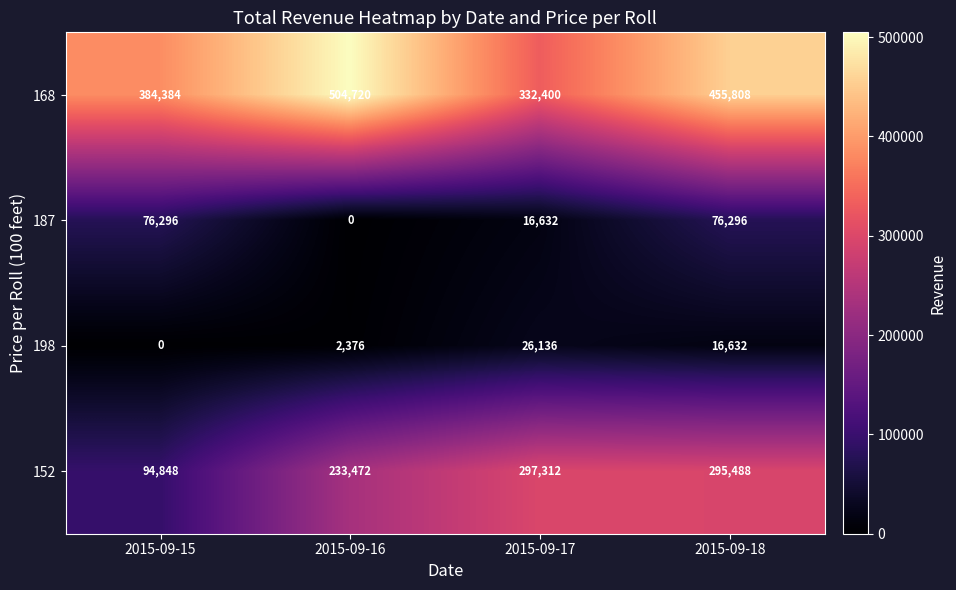

What is the average value of the 152 series?

230280